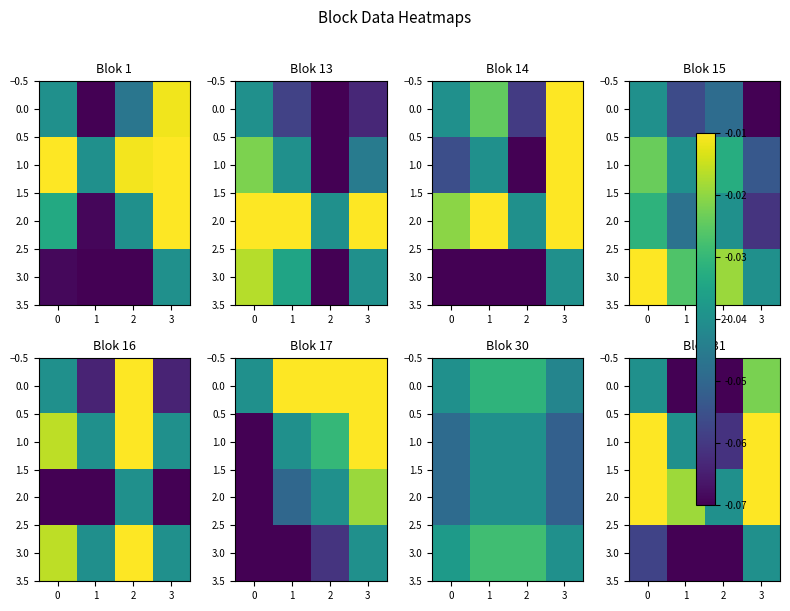

List the series in order of their peak value, highest first.

1.0, 2.0, 0.0, 3.0